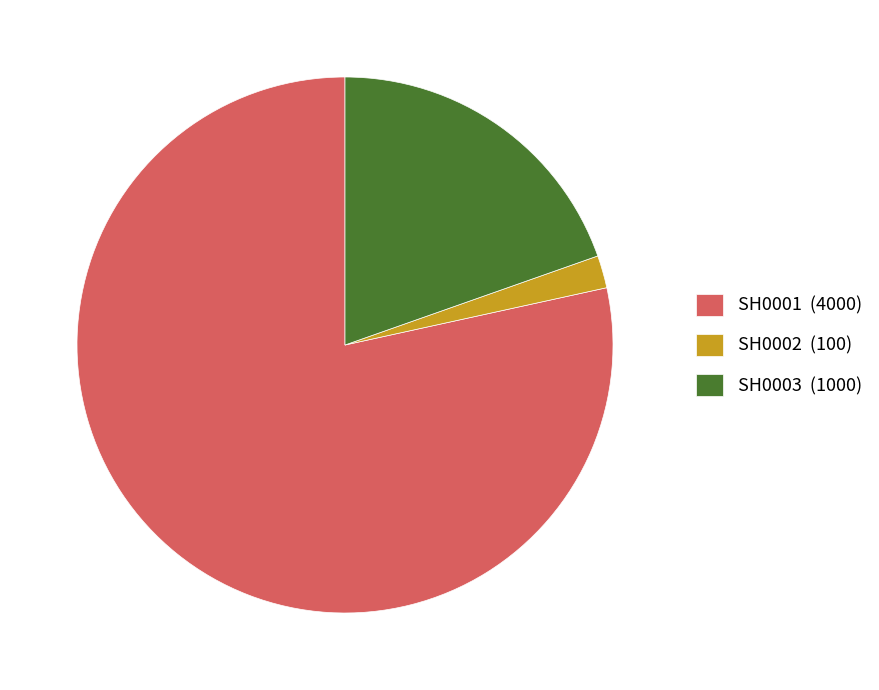

Rank the categories by value from lowest to highest.

SH0002, SH0003, SH0001